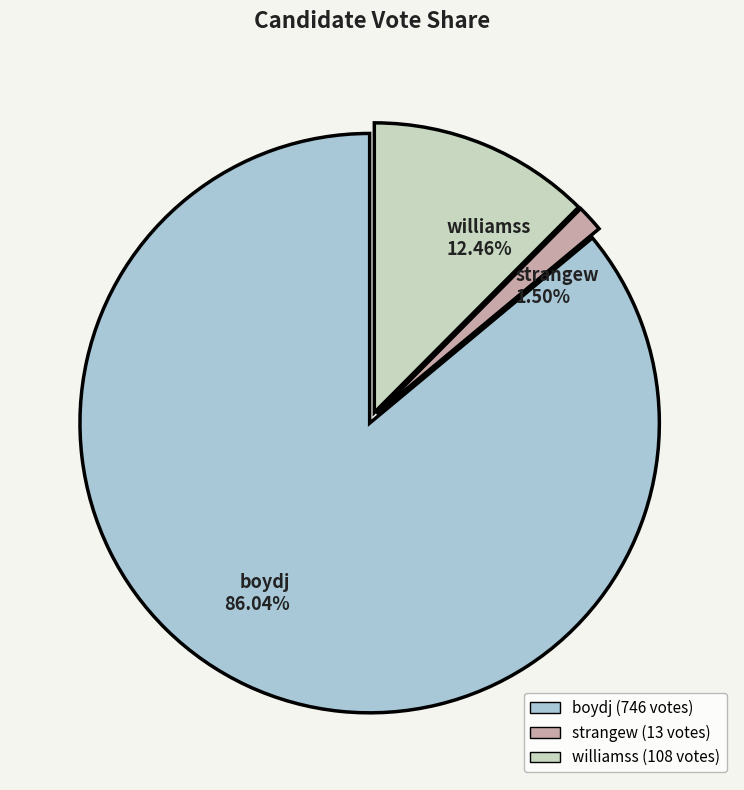

To the nearest percent, what portion does boydj represent?

86%